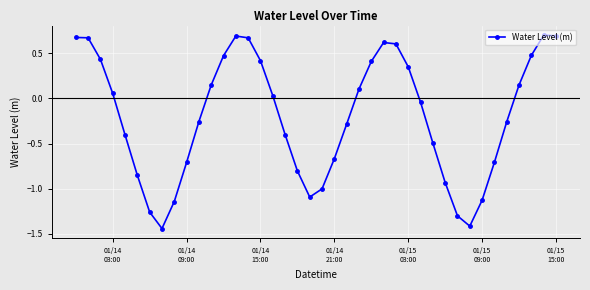

What is the difference between the second highest and second lowest values?

2.1